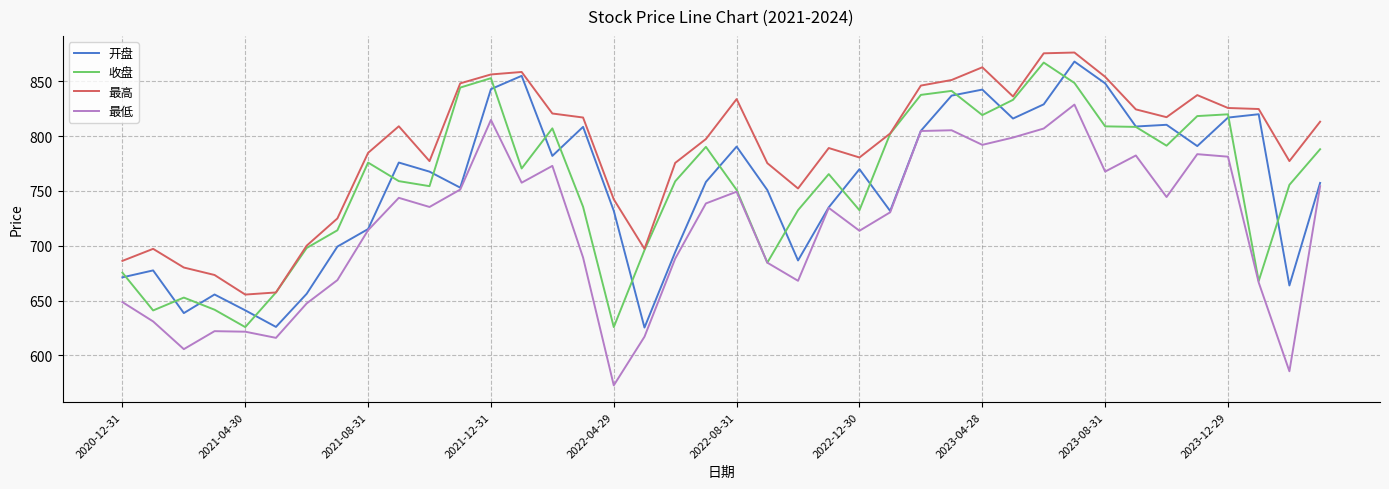

What is the minimum value shown in the chart?

572.6